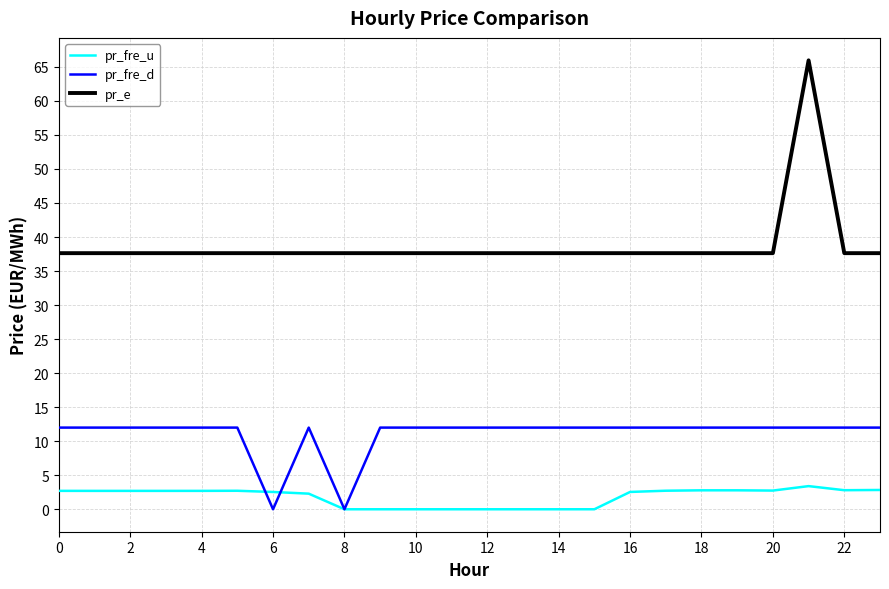

Which series has the largest total across all categories?

pr_e